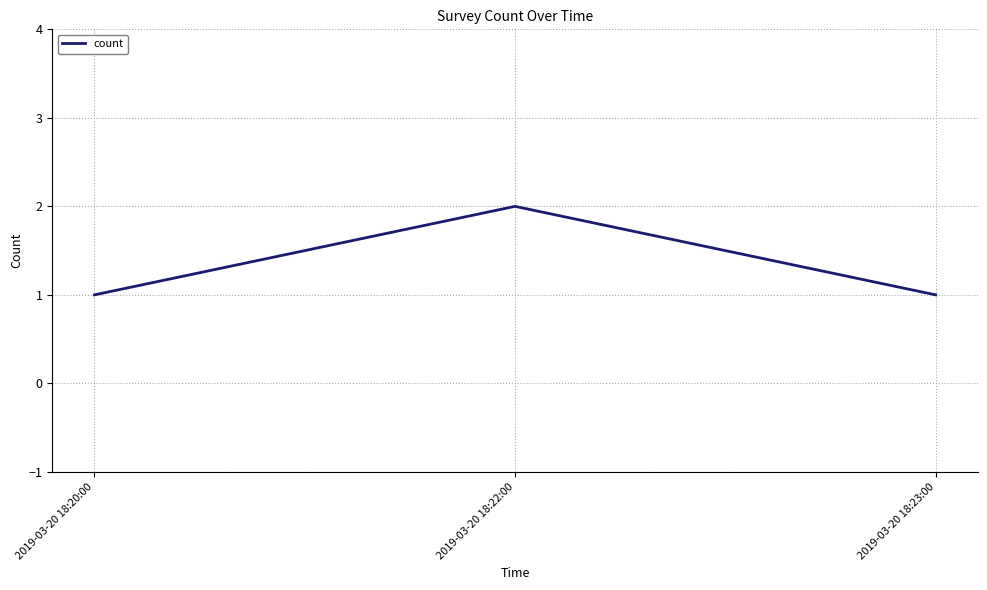

Reading left to right, what are all the values shown in this chart?

1	2	1